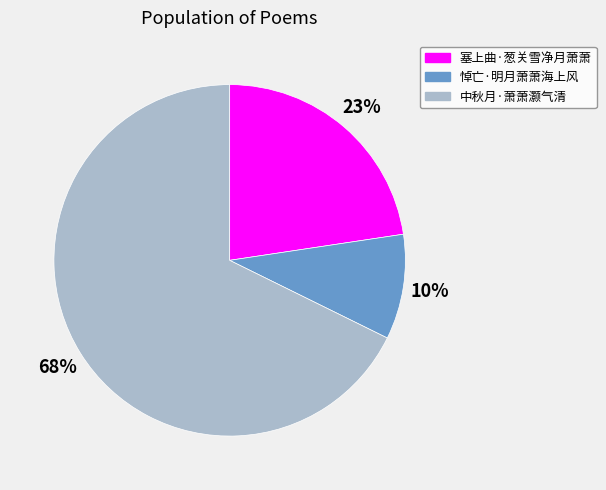

To the nearest percent, what is the average slice percentage?

33%